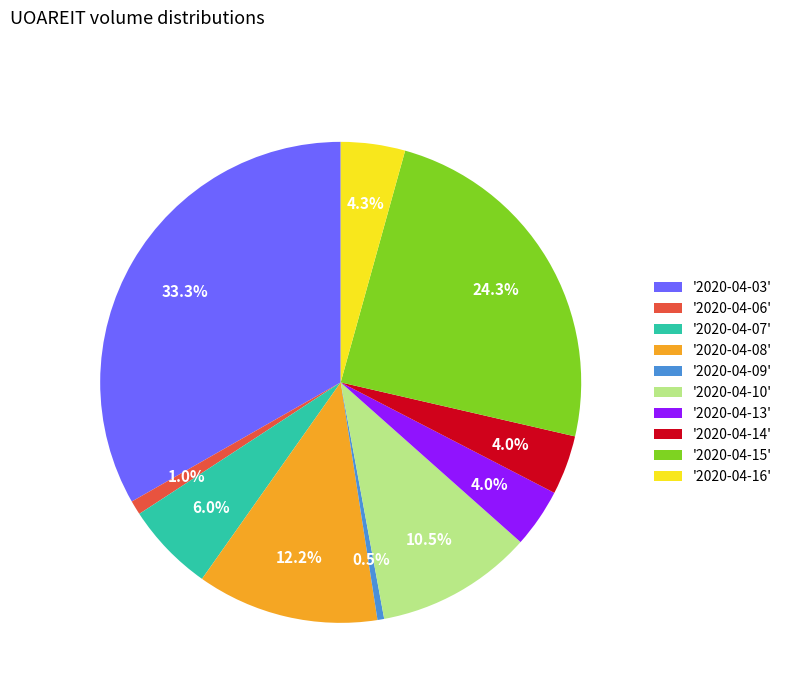

Which has a higher value, '2020-04-06' or '2020-04-07'?

'2020-04-07'